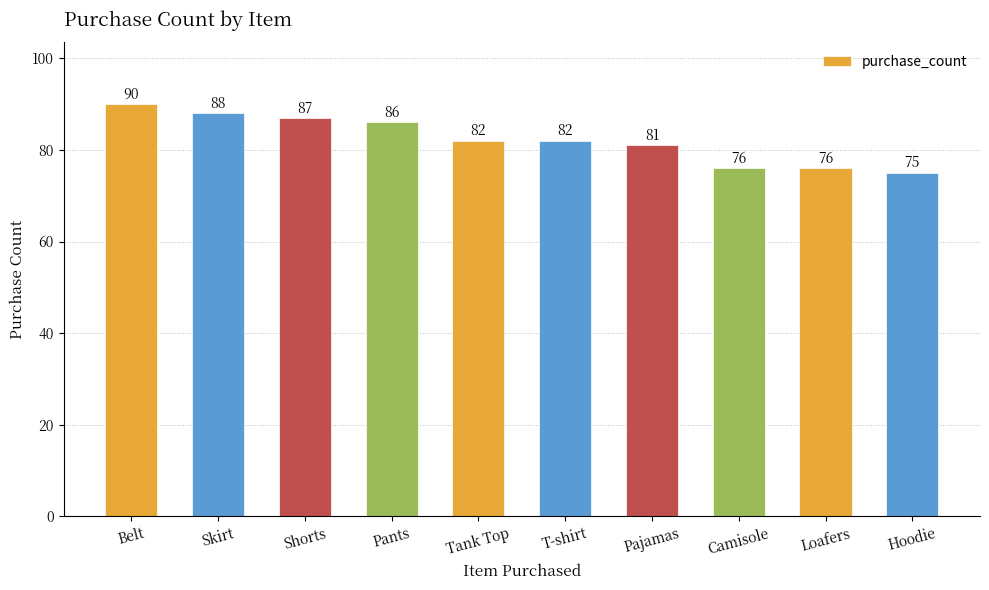

Between T-shirt and Hoodie, which is larger?

T-shirt